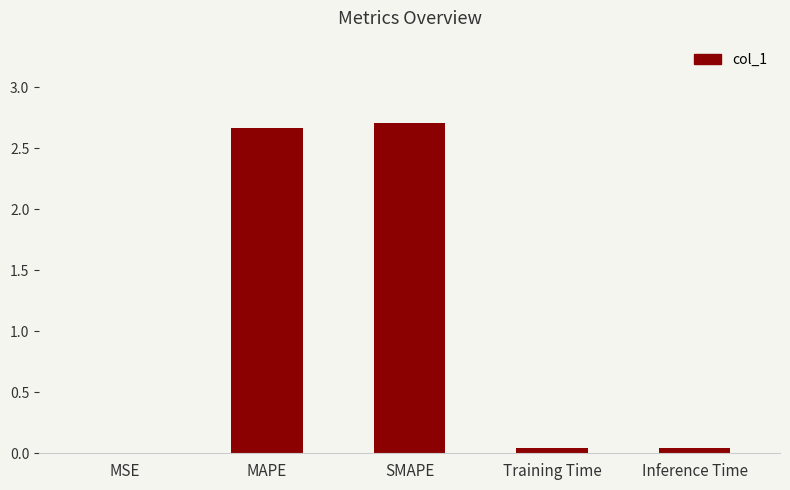

Read the value at MAPE.

2.7